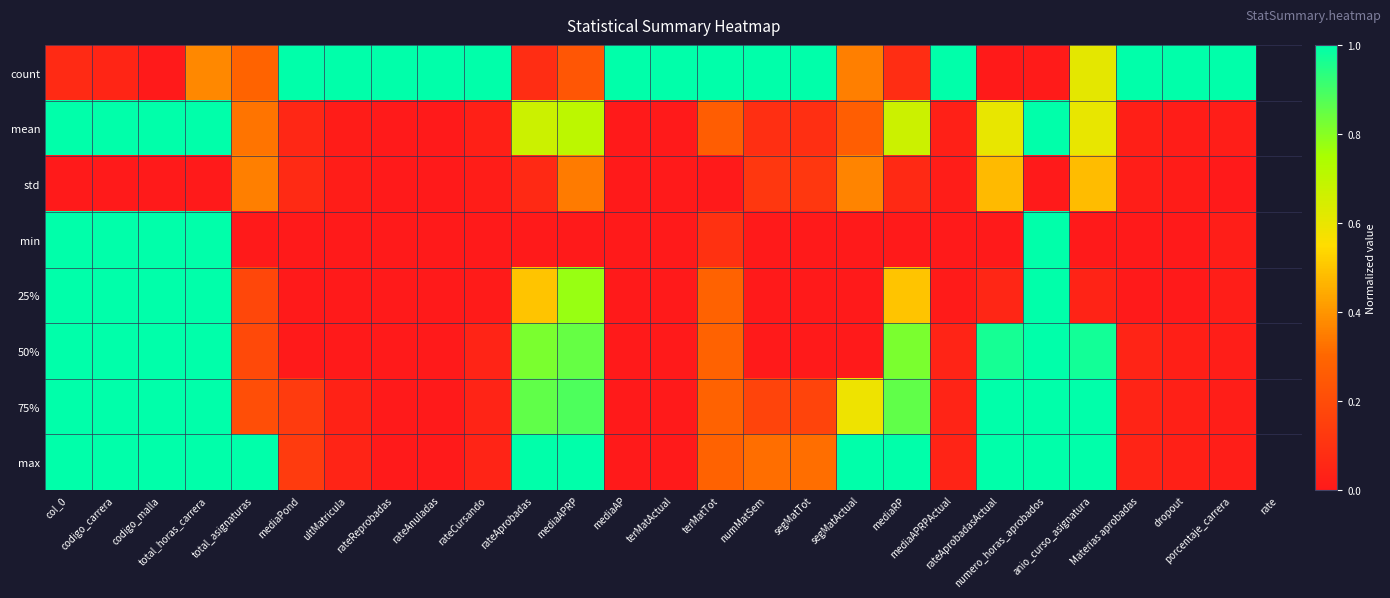

Which has a higher value, rateReprobadas or col_0?

rateReprobadas